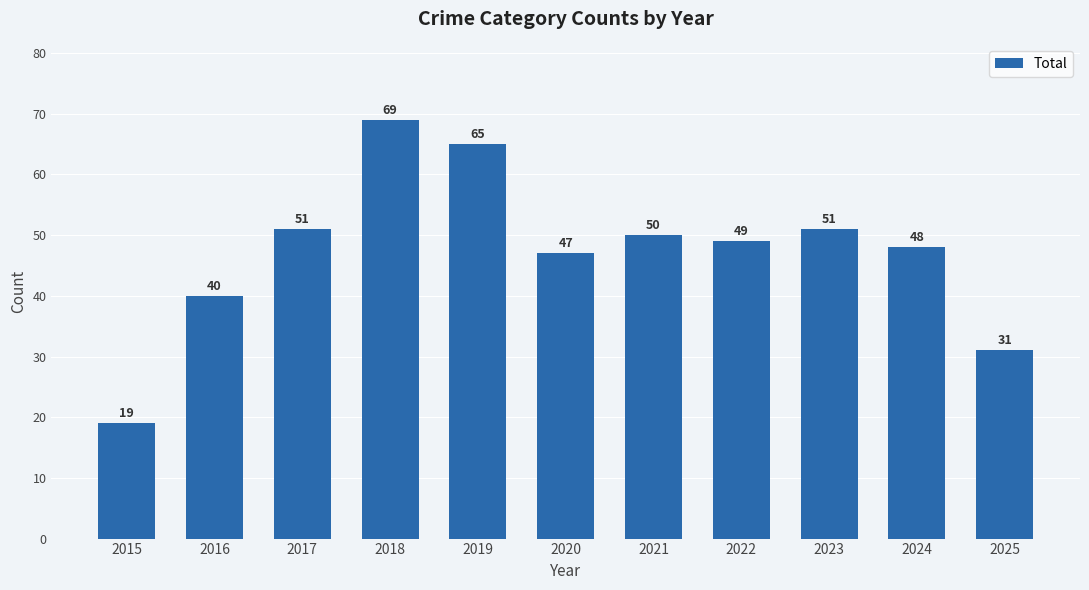

At which label is the value closest to 44?

2020